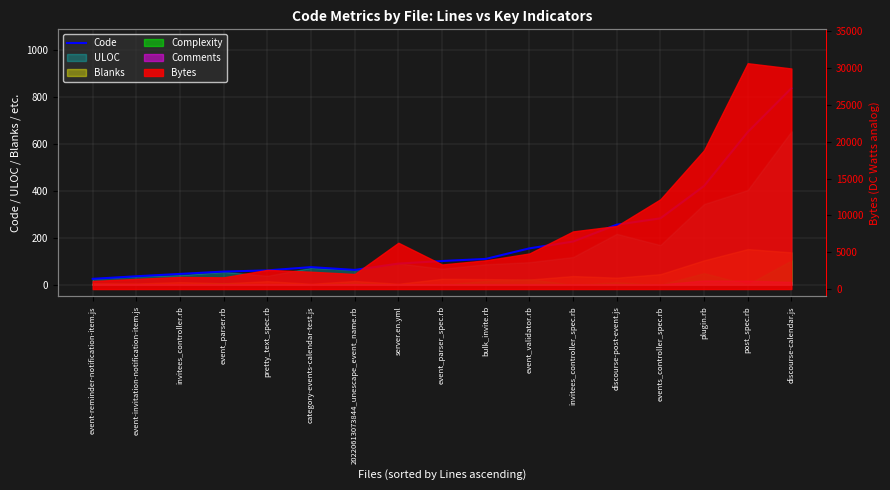

What is the label of the 11th point from the right?

20220613073844_unescape_event_name.rb